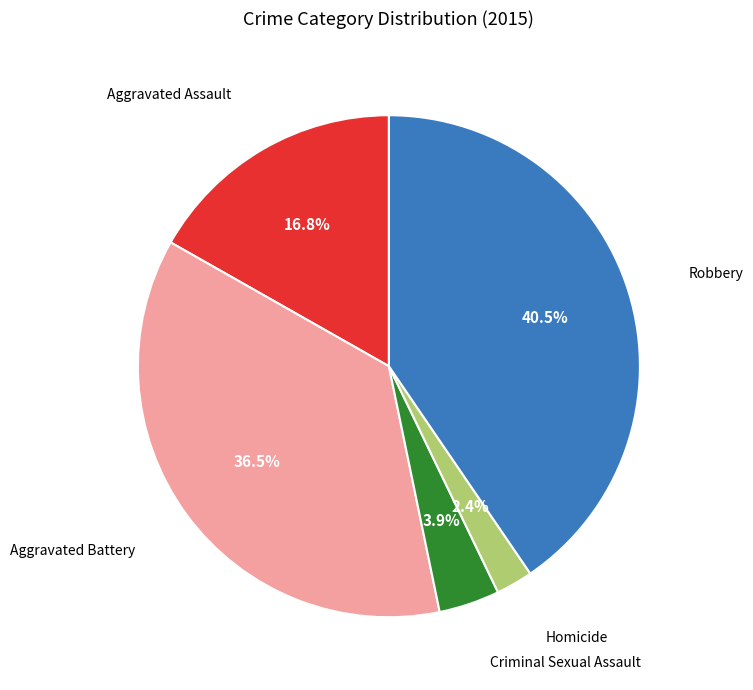

What is the largest slice in the pie chart?

Robbery